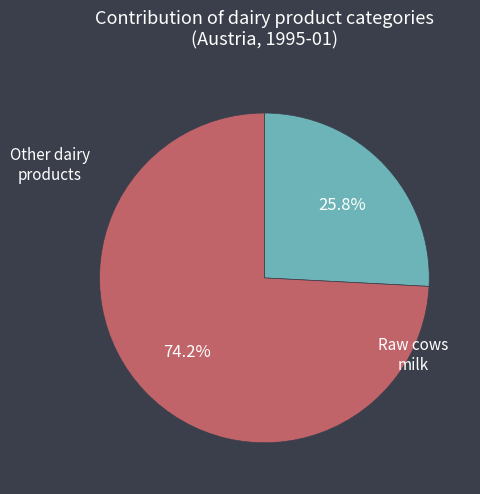

Is there a majority slice in this chart?

Yes